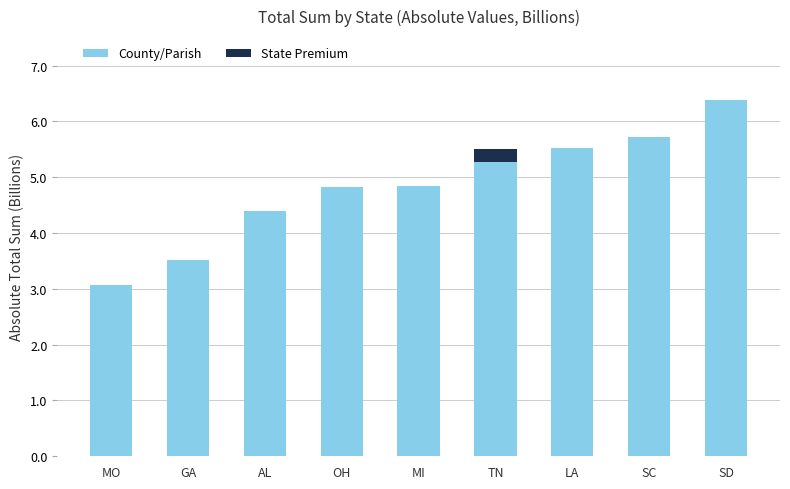

Where is County/Parish nearest to the value 4?

AL